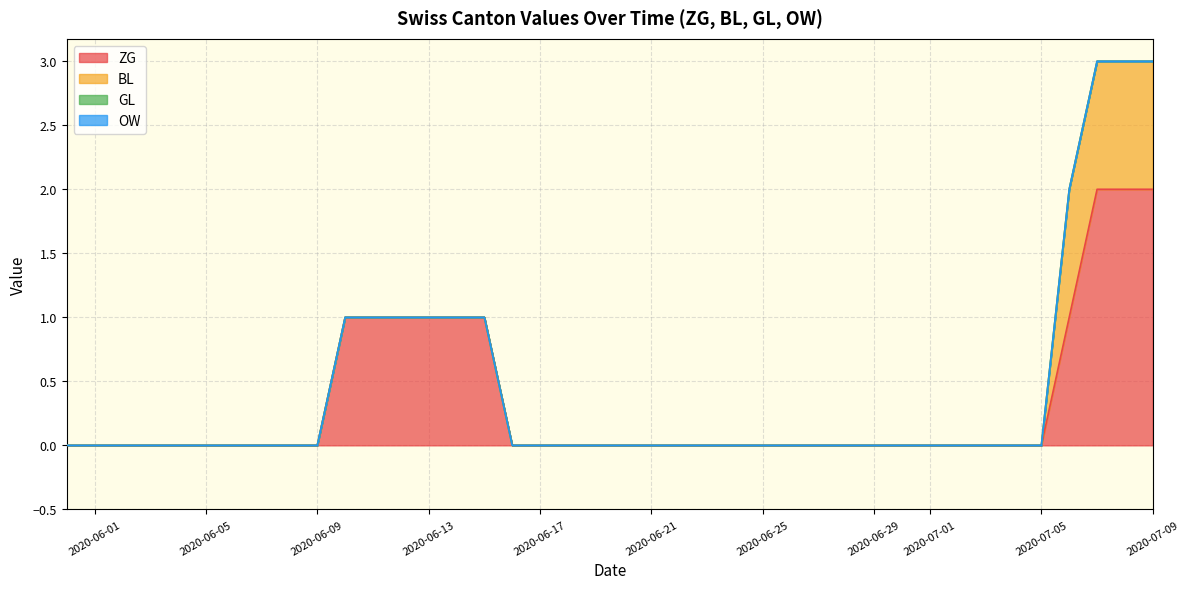

Is the value of OW at 2020-06-12 greater than the value of ZG at 2020-06-01?

No